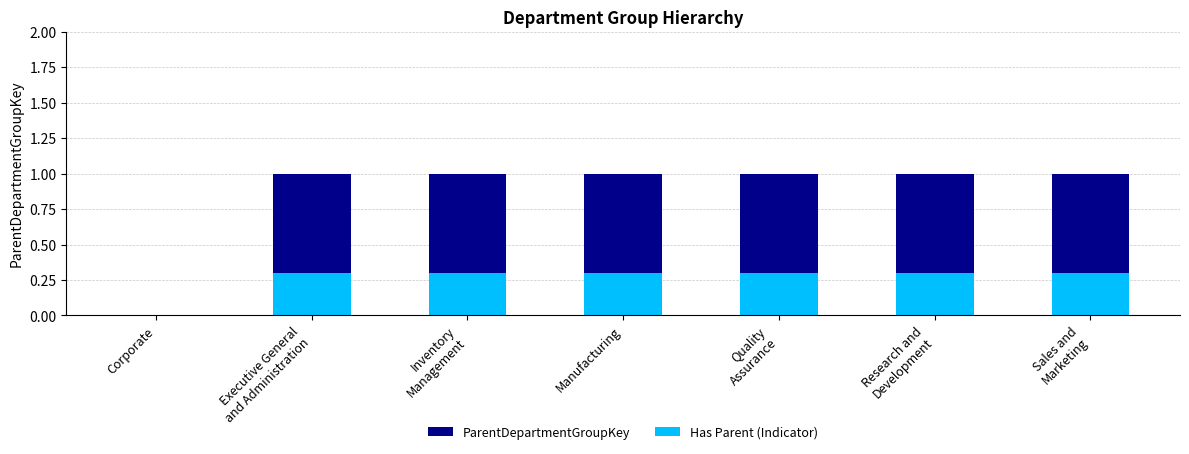

What is the difference between the maximum and minimum values in the Has Parent (Indicator) series?

0.3